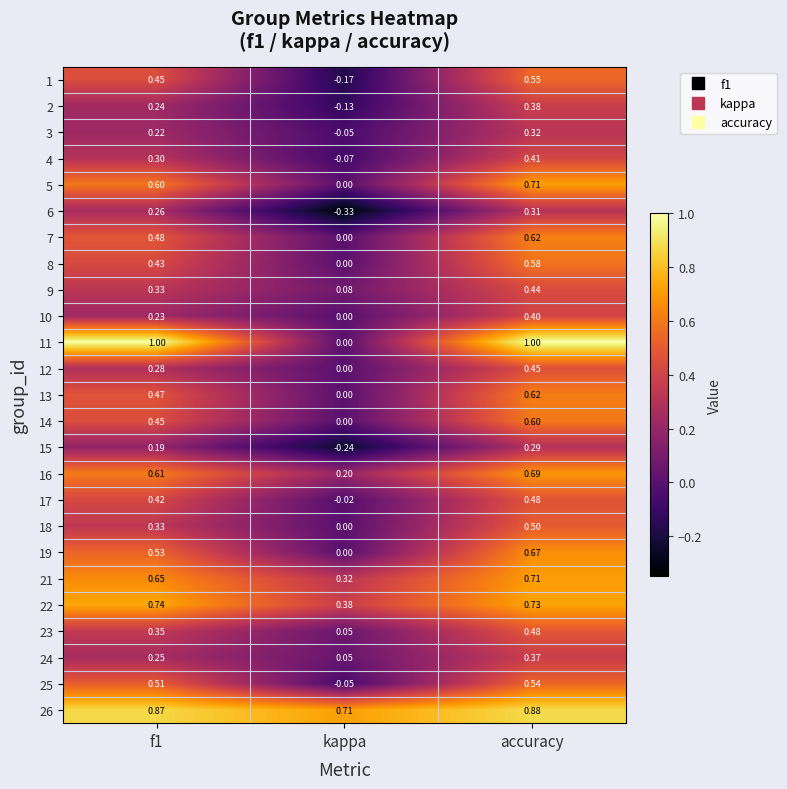

Which category has the highest value in the 1 series?

accuracy